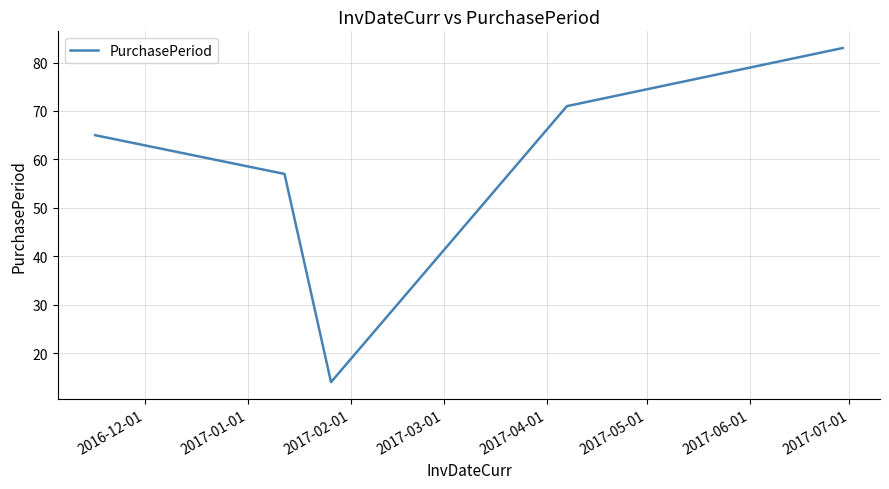

True or false: the data has more than 0 interior local peaks.

False